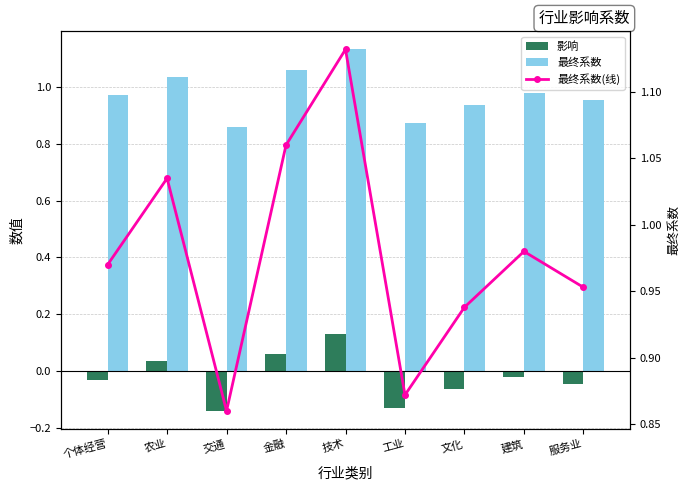

Is the value of 影响 at 文化 greater than the value of 最终系数(线) at 服务业?

No